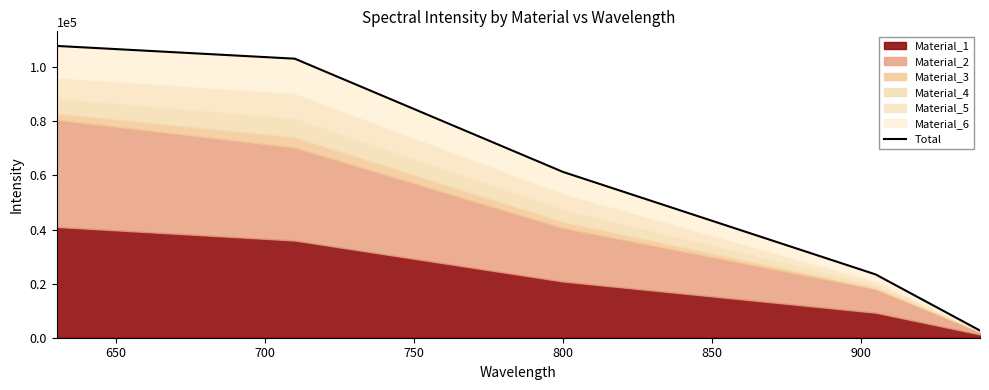

How many categories are shown in the chart?

5